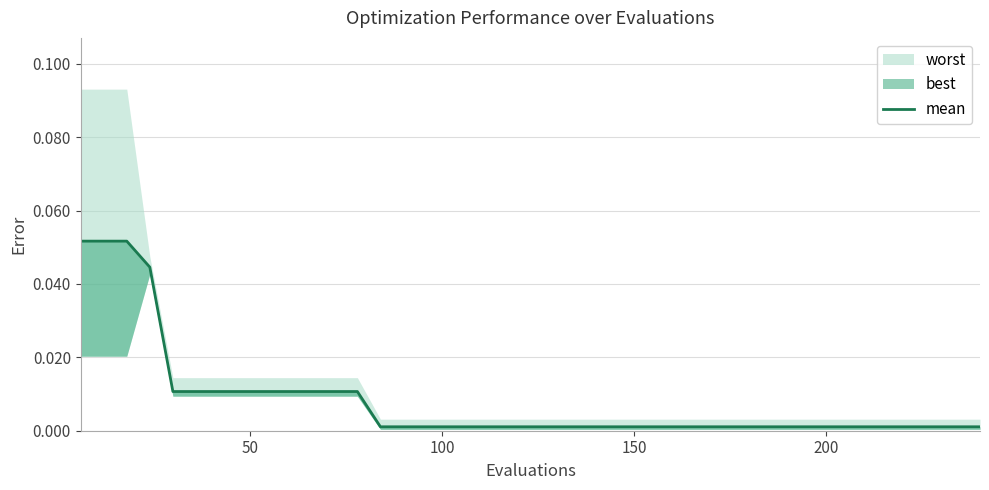

Reading right to left, list all the values displayed in this chart.

0.0	0.0	0.0	0.0	0.0	0.0	0.0	0.0	0.0	0.0	0.0	0.0	0.0	0.0	0.0	0.0	0.0	0.0	0.0	0.0	0.0	0.0	0.0	0.0	0.0	0.0	0.0	0.0	0.0	0.0	0.0	0.0	0.0	0.0	0.0	0.0	0.0	0.1	0.1	0.1